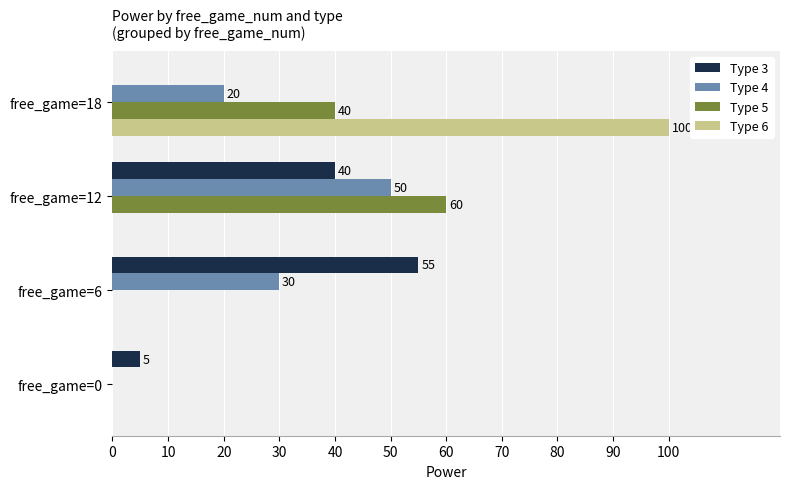

Is the value of Type 6 at free_game=18 greater than the value of Type 5 at free_game=18?

Yes